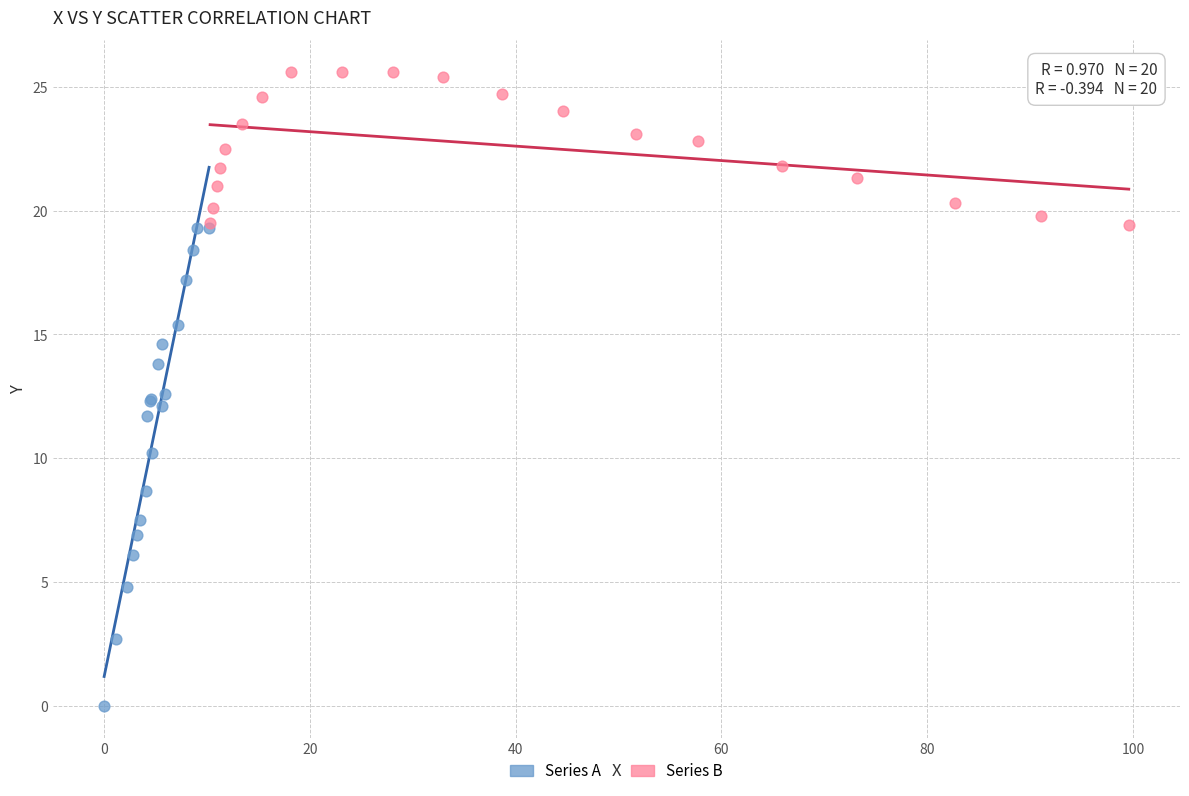

Which series reaches the maximum Y coordinate?

Series B